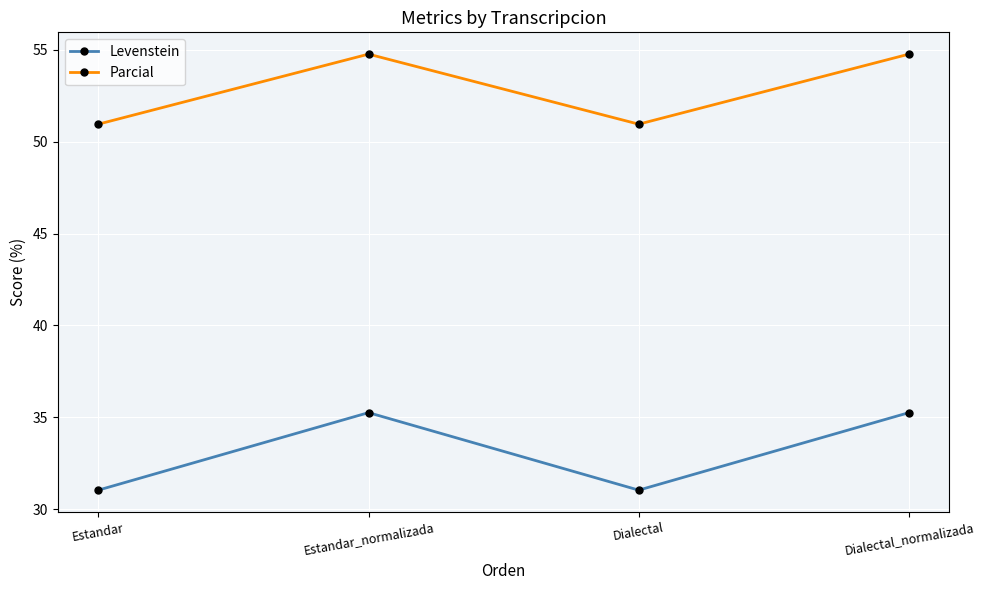

True or false: Parcial and Levenstein cross at least once.

False